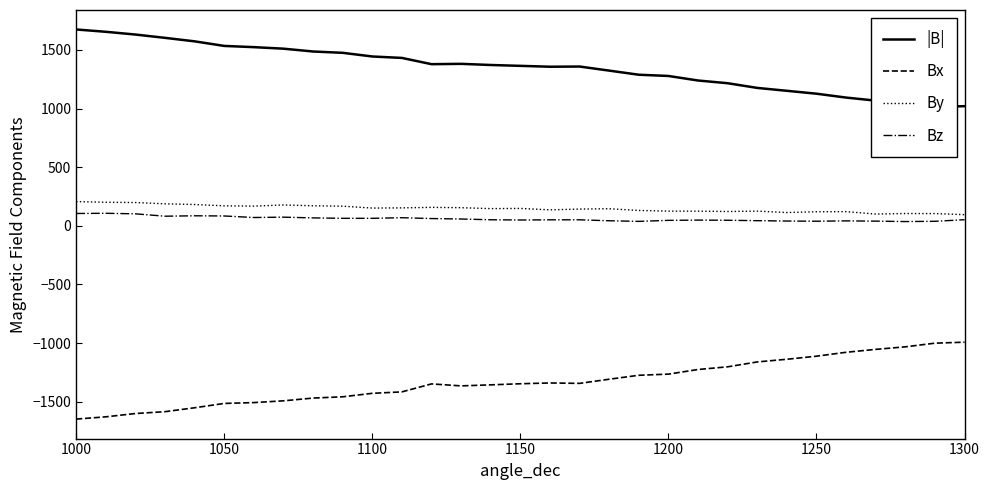

True or false: |B| and By intersect in this chart.

False